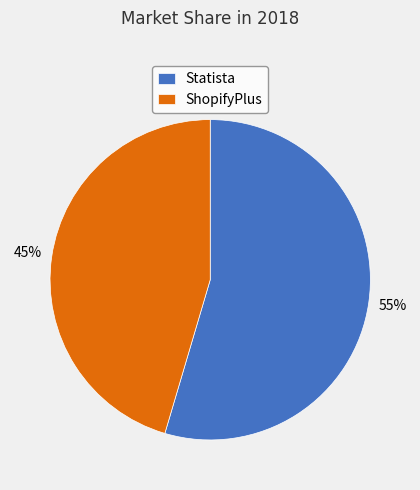

What percentage is the Statista slice, to the nearest percent?

55%